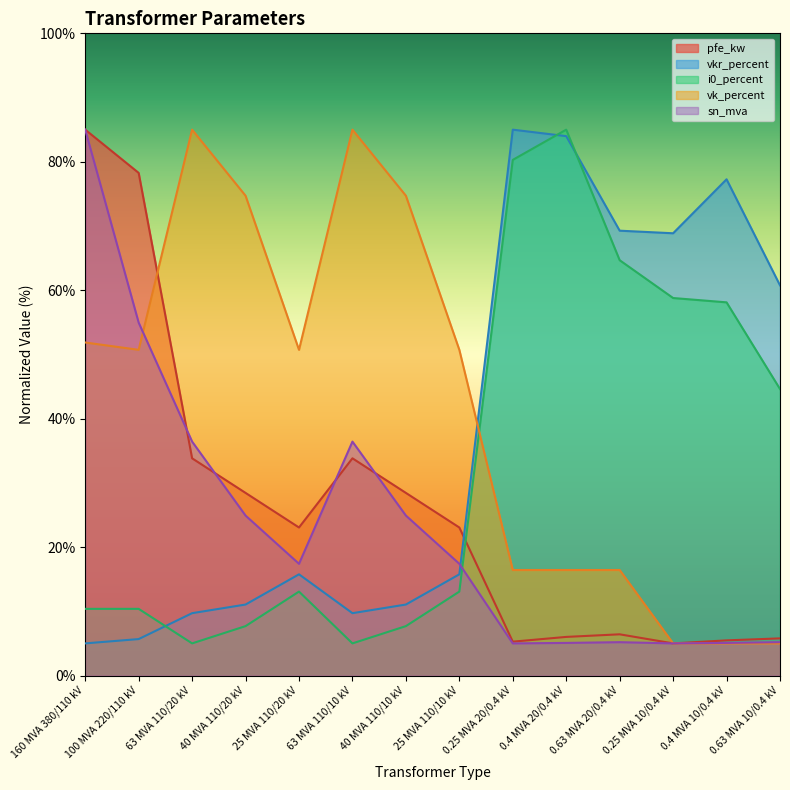

Is it true that sn_mva equals 6.8 at 0.4 MVA 20/0.4 kV?

False